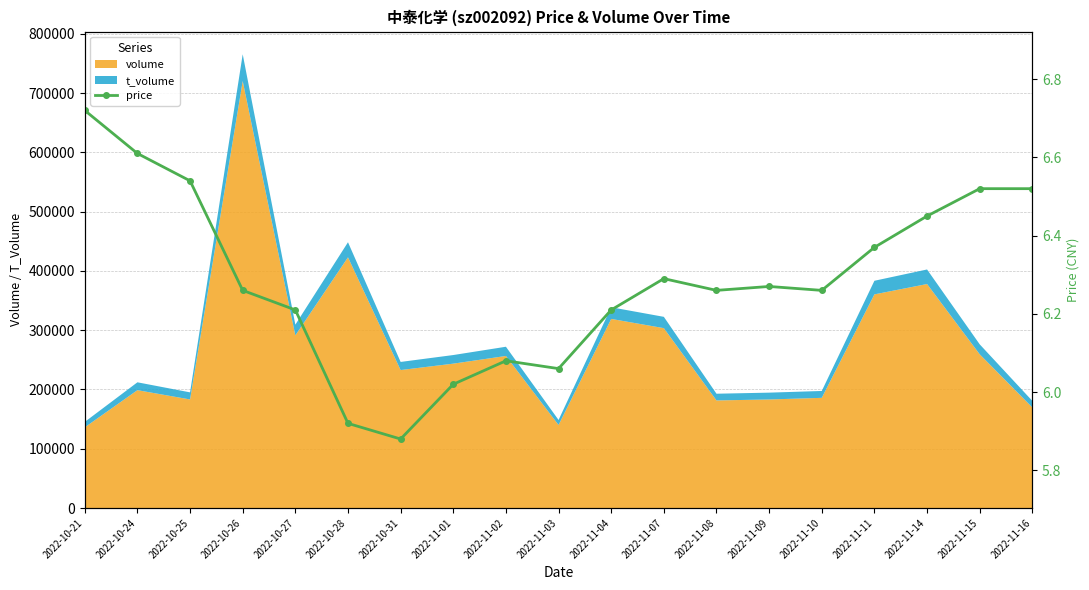

What position from the right is 2022-11-03?

10